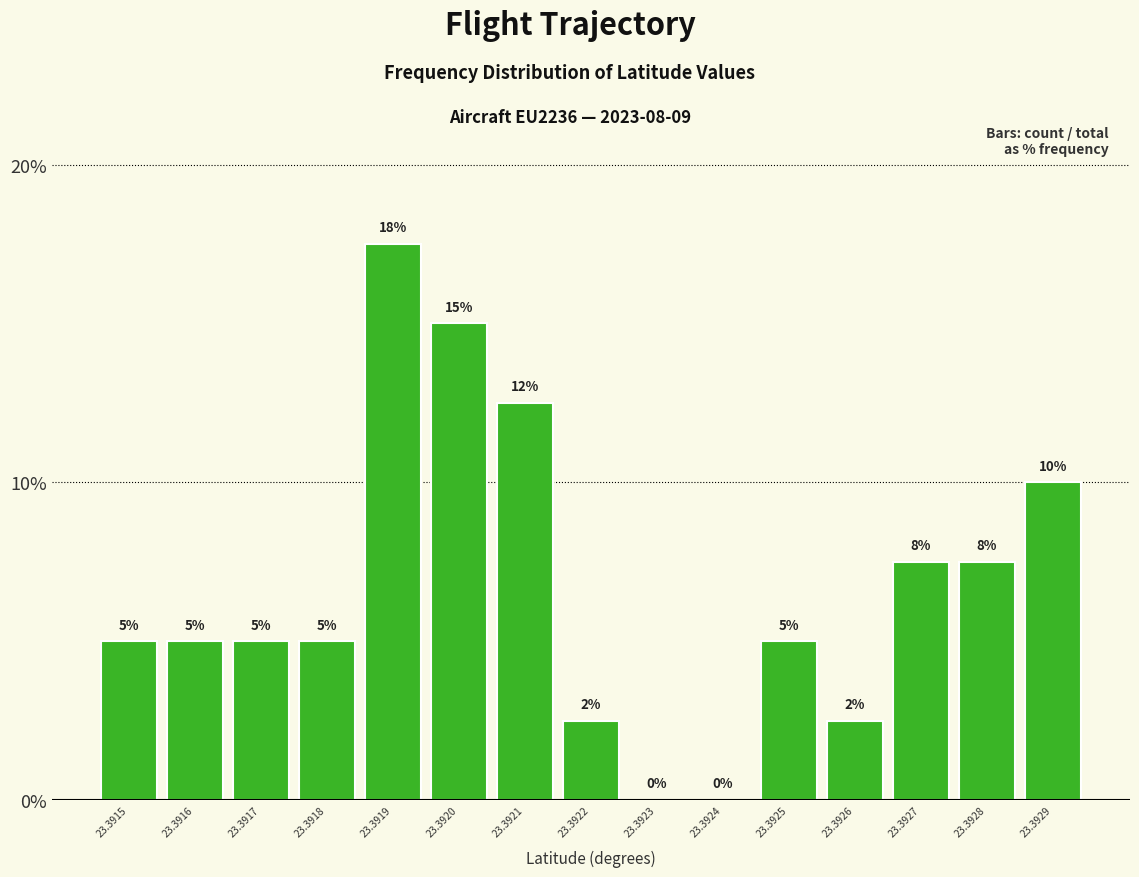

The value at 23.3922 is 1.3. True or false?

False